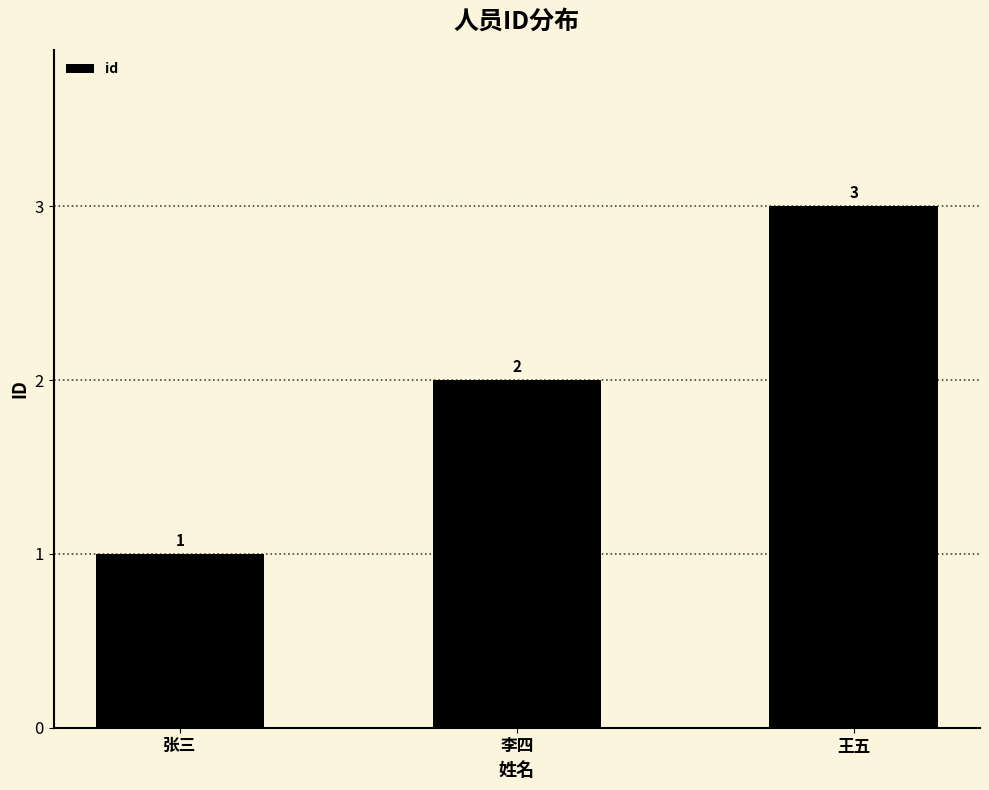

What is the difference between the maximum and minimum values?

2